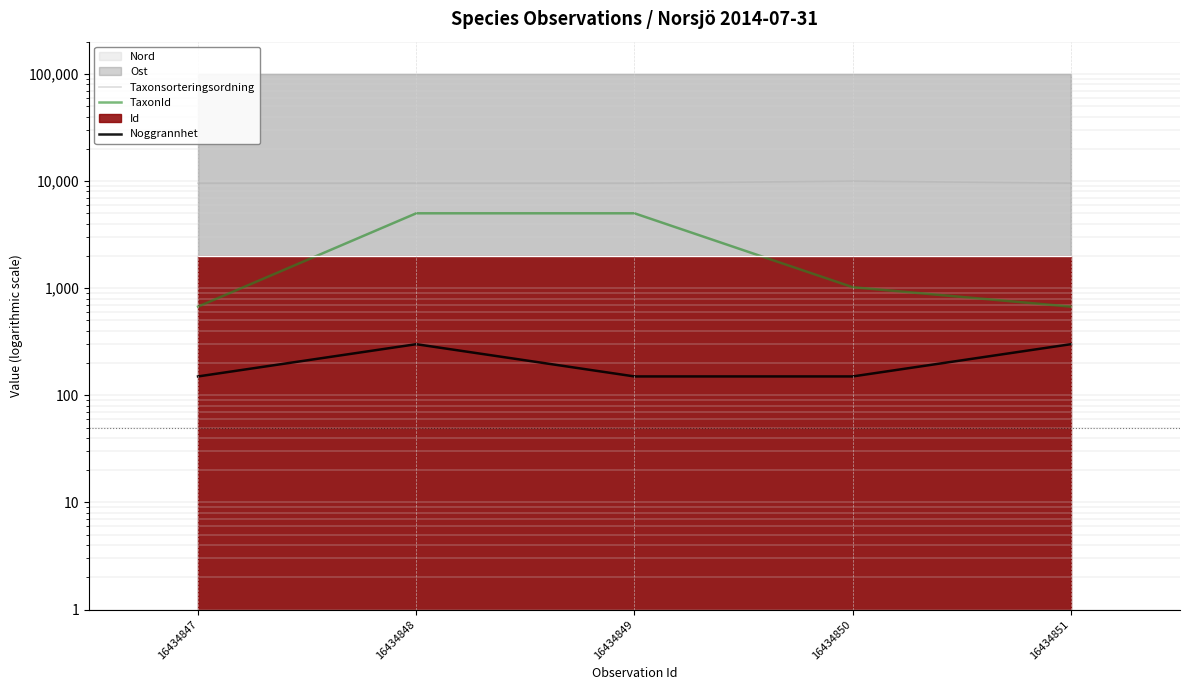

Reading left to right, transcribe all the data shown in this chart.

Taxonsorteringsordning: 9550.9	9540.8	9540.8	10000.0	9550.9
TaxonId: 672.4	5000.0	5000.0	1021.0	672.4
Noggrannhet: 150.0	300.0	150.0	150.0	300.0